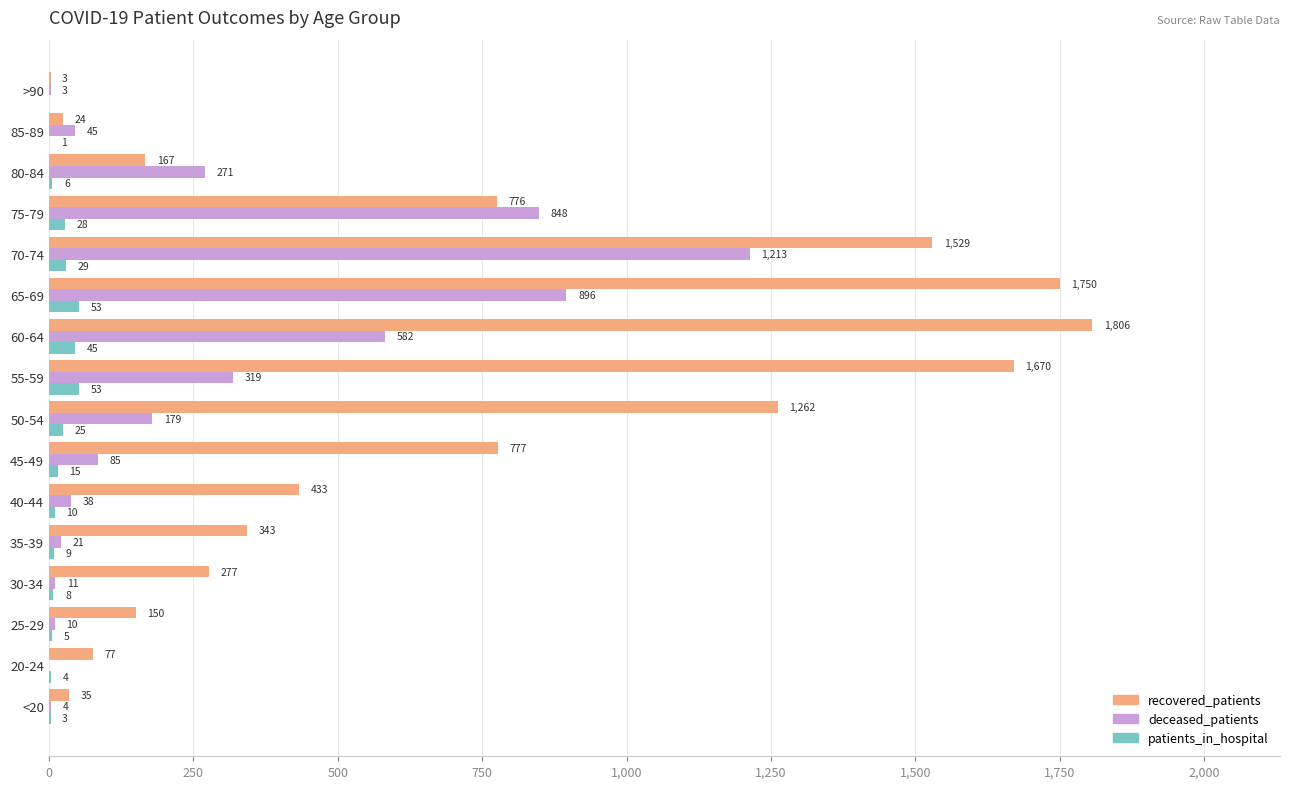

Between 50-54 and 70-74, which series saw the biggest shift?

deceased_patients